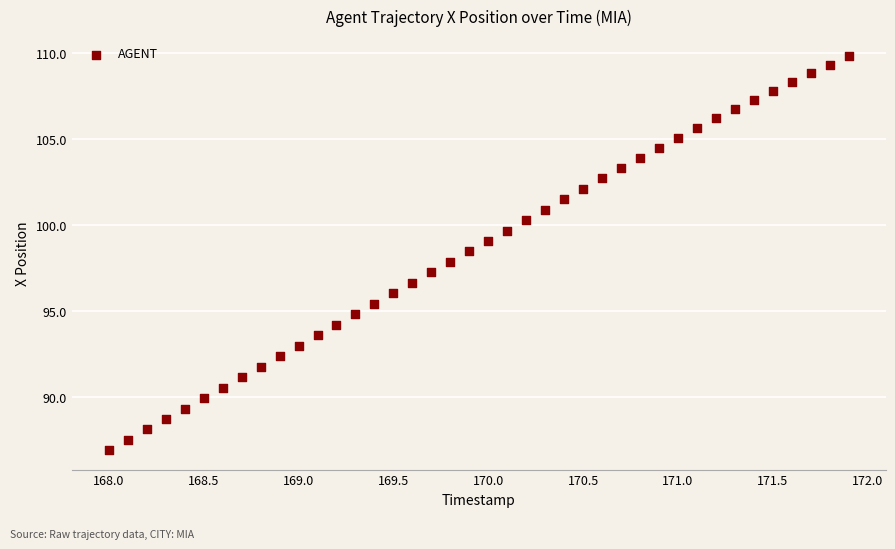

What is the range of X values (max minus min)?

3.9